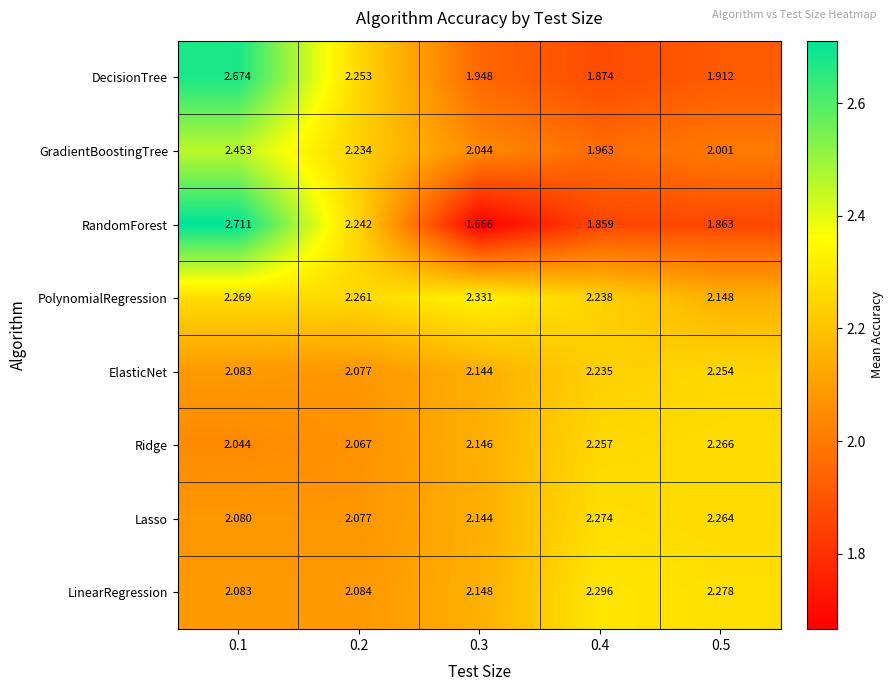

Which series has the largest total across all categories?

PolynomialRegression